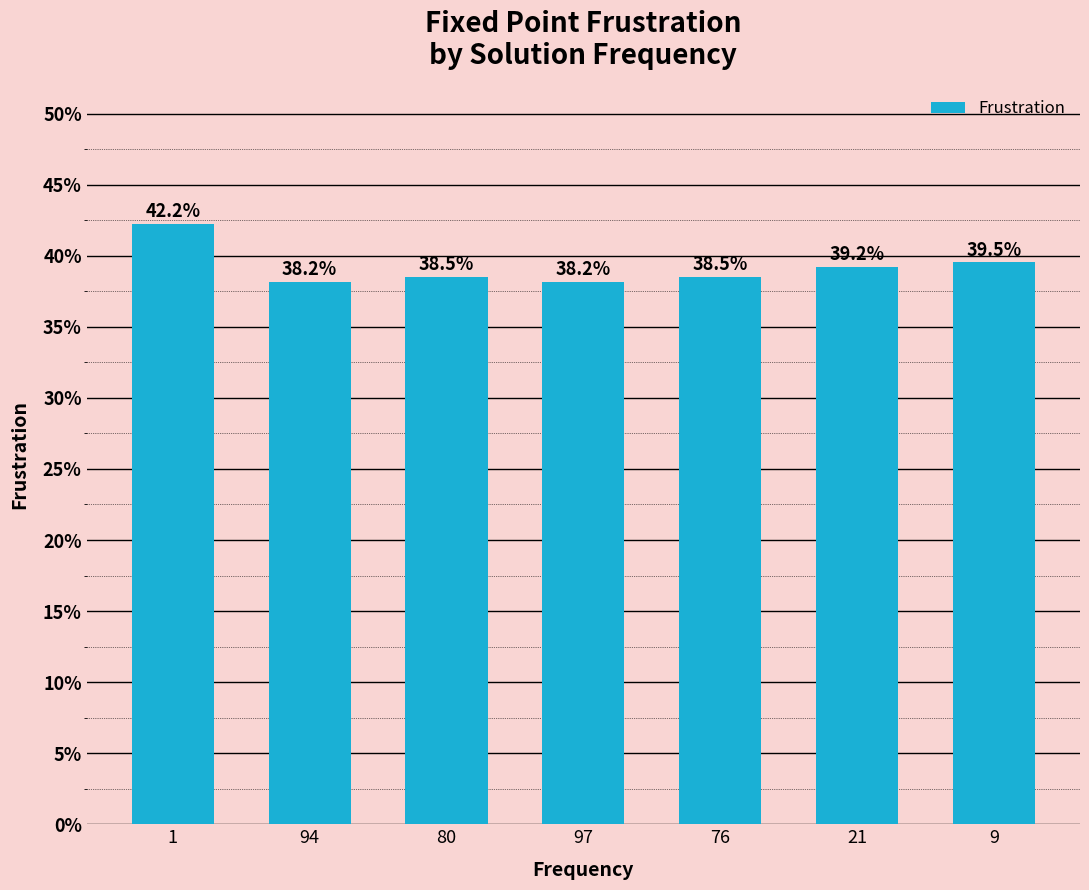

Reading left to right, list all the values displayed in this chart.

0.4	0.4	0.4	0.4	0.4	0.4	0.4